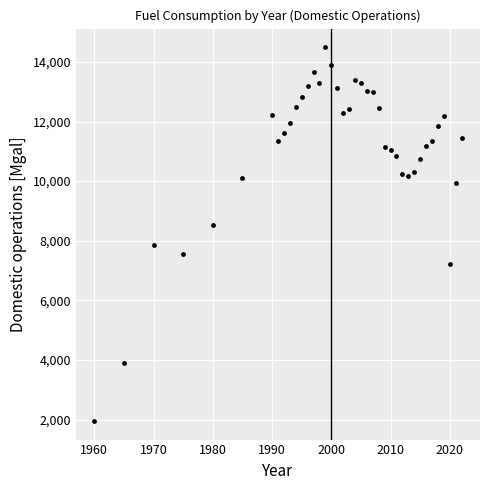

What is the range of Y values (max minus min)?

12536.5